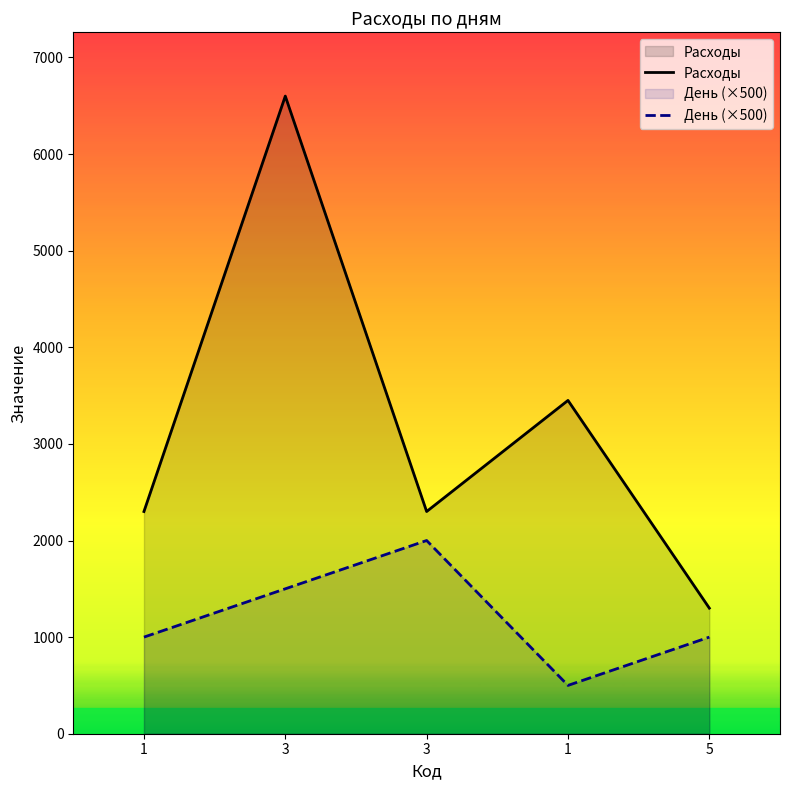

Which series has the widest spread of values?

Расходы